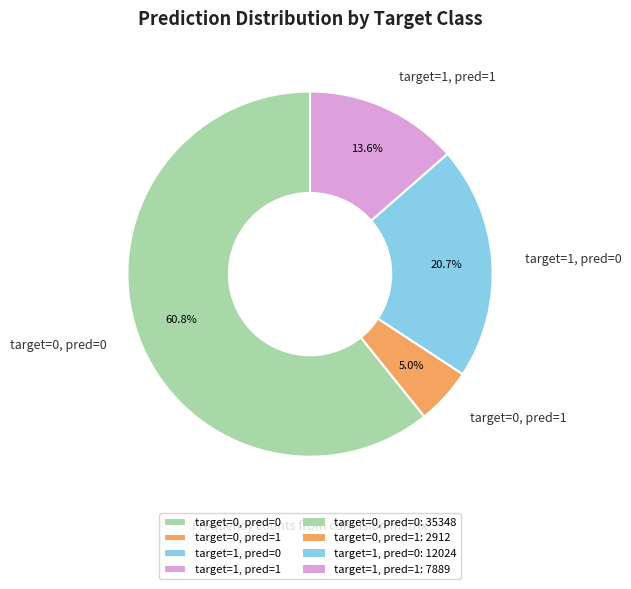

How many slices are in this pie chart?

4